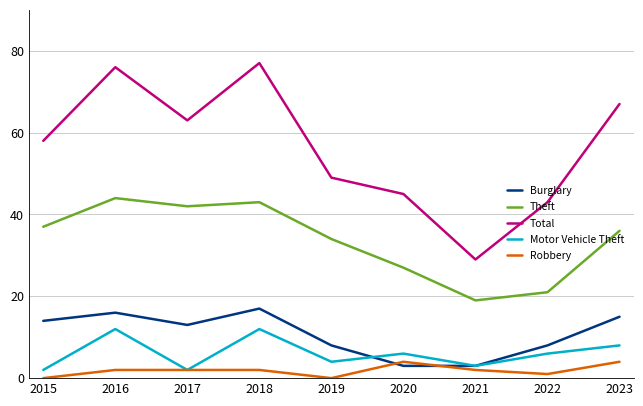

At how many categories does at least one series exceed 30?

8